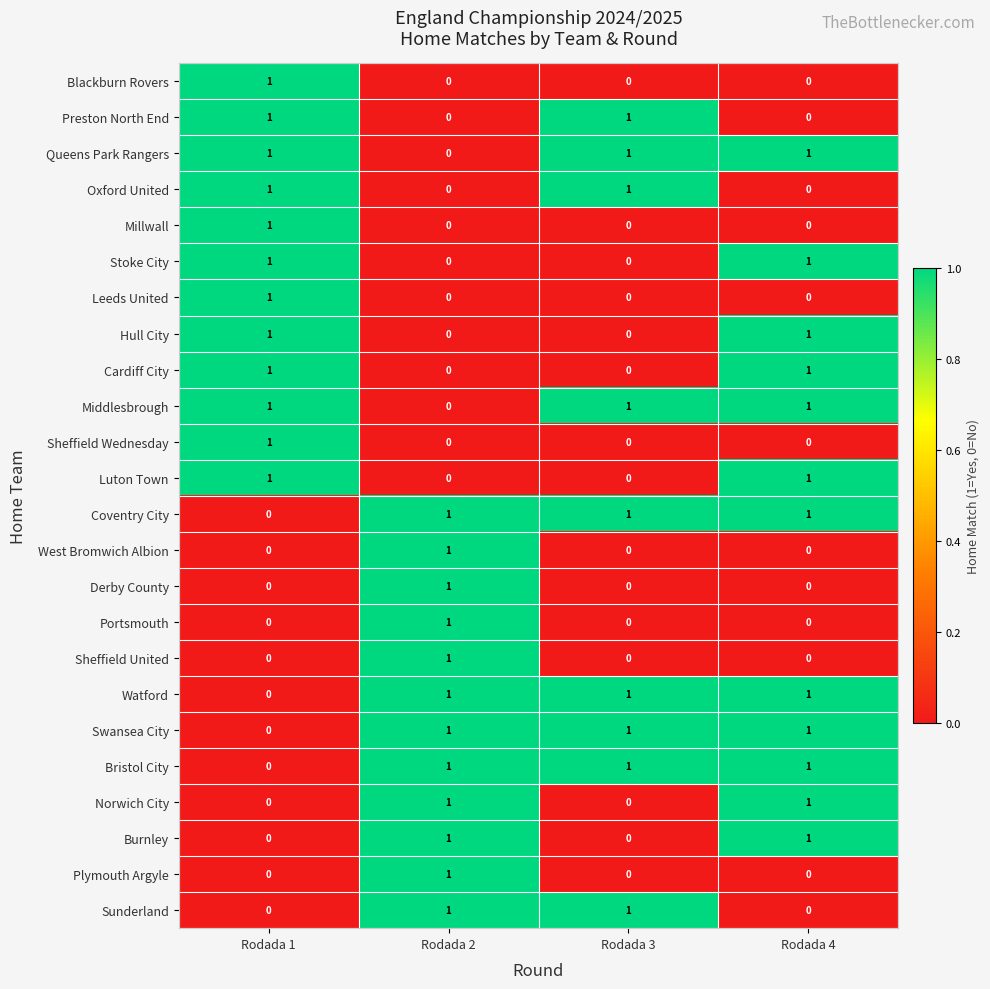

What is the greatest value displayed?

1